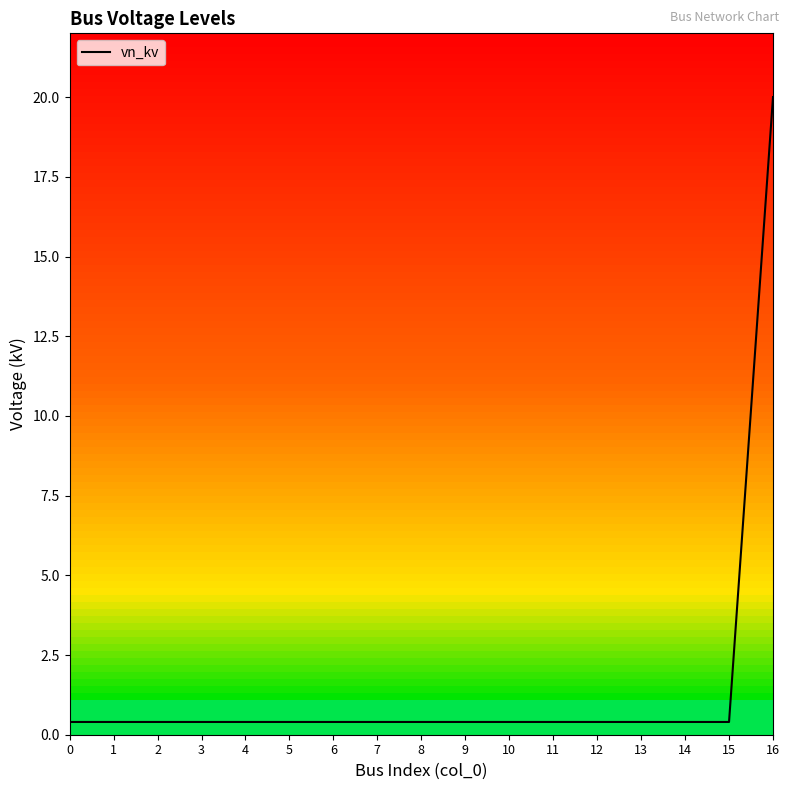

The value at 0 is 0.4. True or false?

True